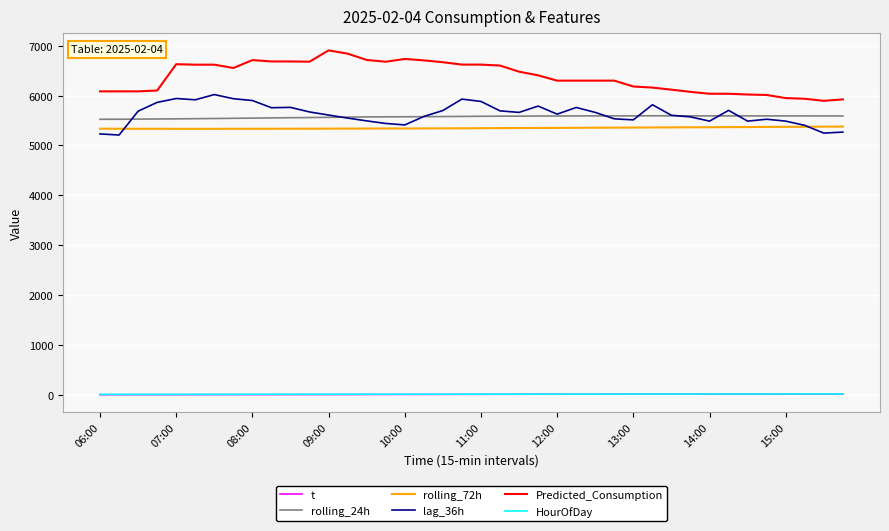

What is the average value of the Predicted_Consumption series?

6378.4